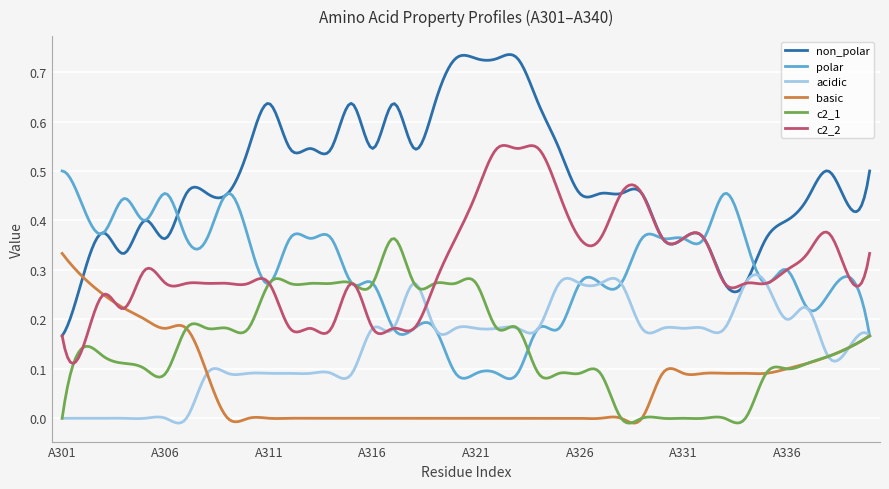

True or false: basic and c2_1 intersect in this chart.

True